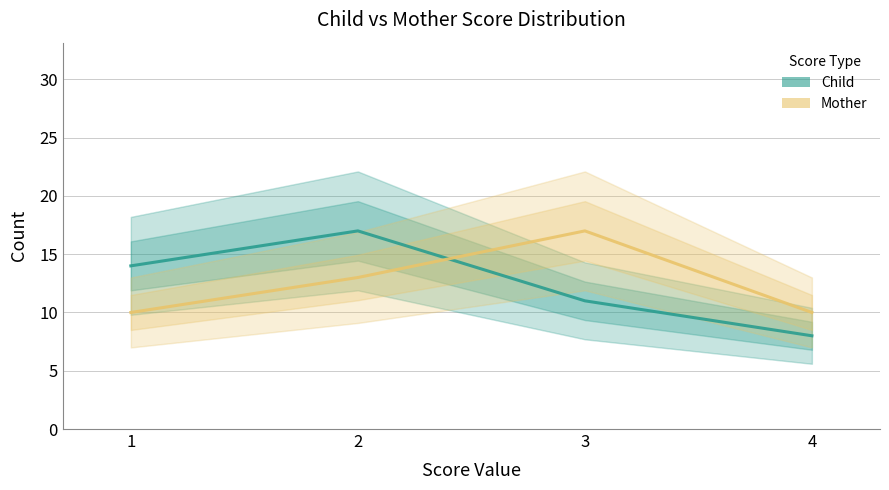

Which series has the largest range (max minus min)?

Child